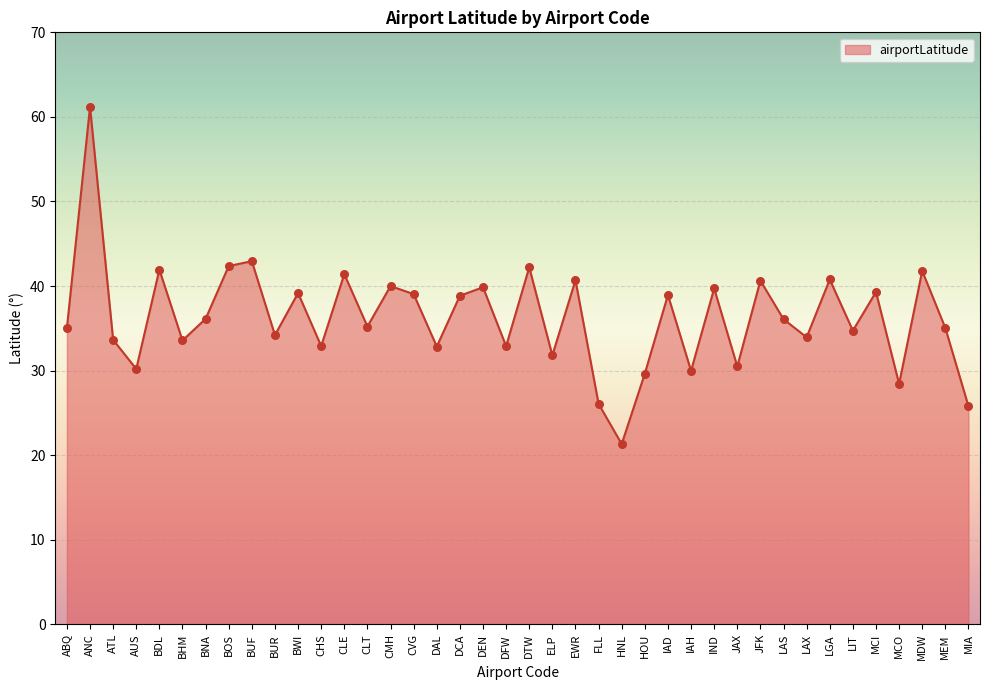

What is the change in value from IAD to LAS?

-2.9